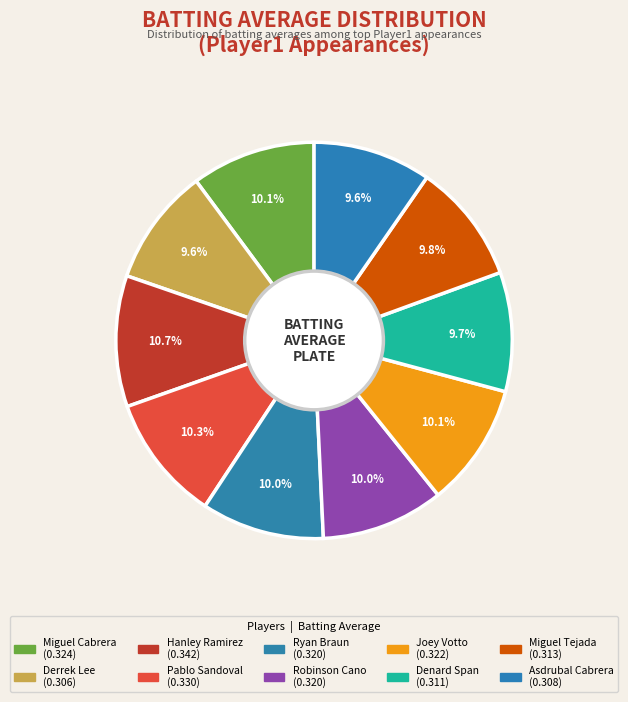

Is it true that Ryan Braun is 21% of the pie?

False